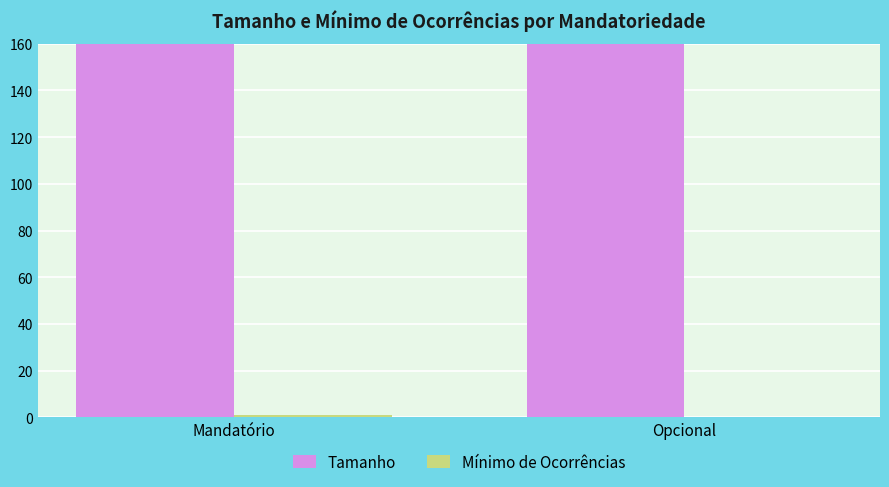

Reading left to right, what are all the values shown in this chart?

Tamanho: 261.6	377.3
Mínimo de Ocorrências: 1.0	0.0